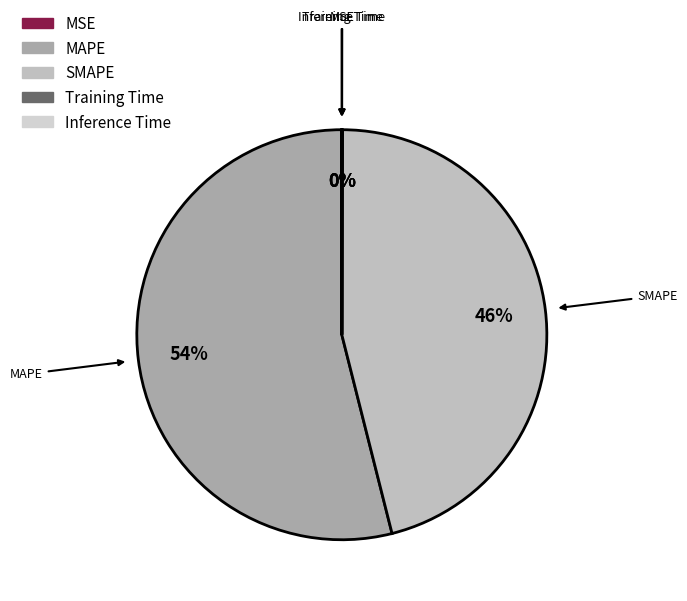

To the nearest percent, what is the difference between the largest and smallest slice percentages?

54%